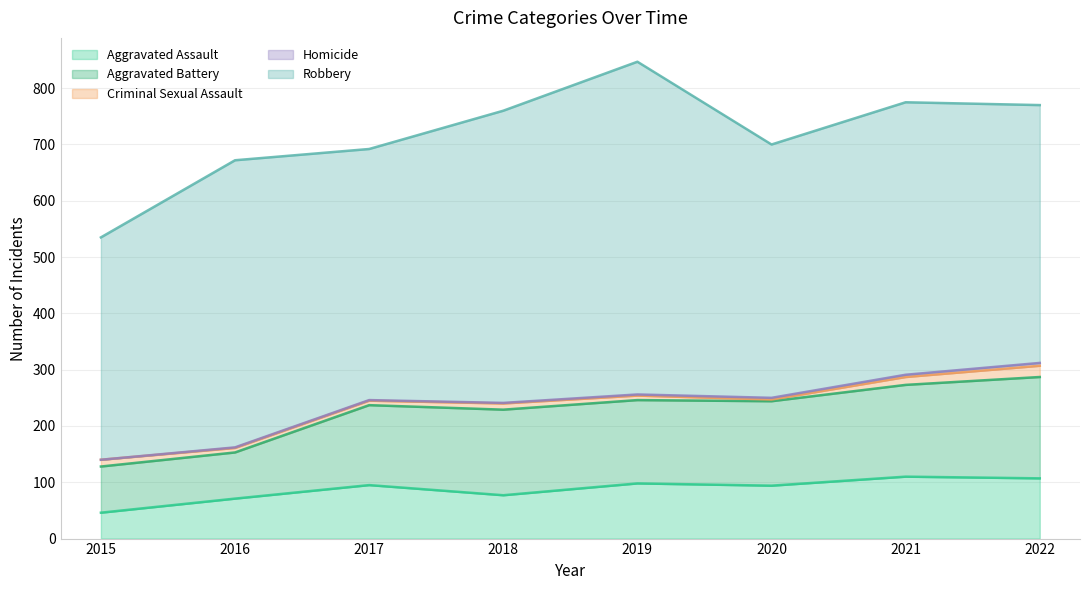

How many series are shown in this chart?

5